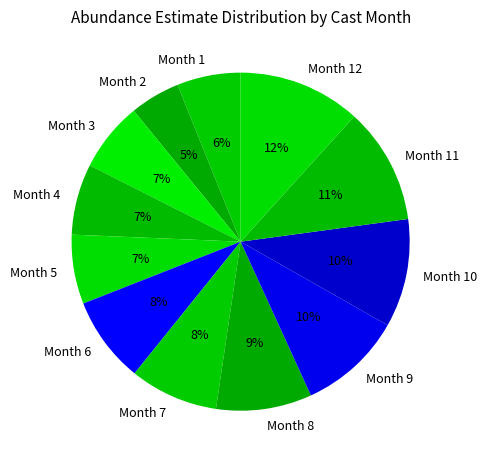

Count the number of slices in the pie.

12